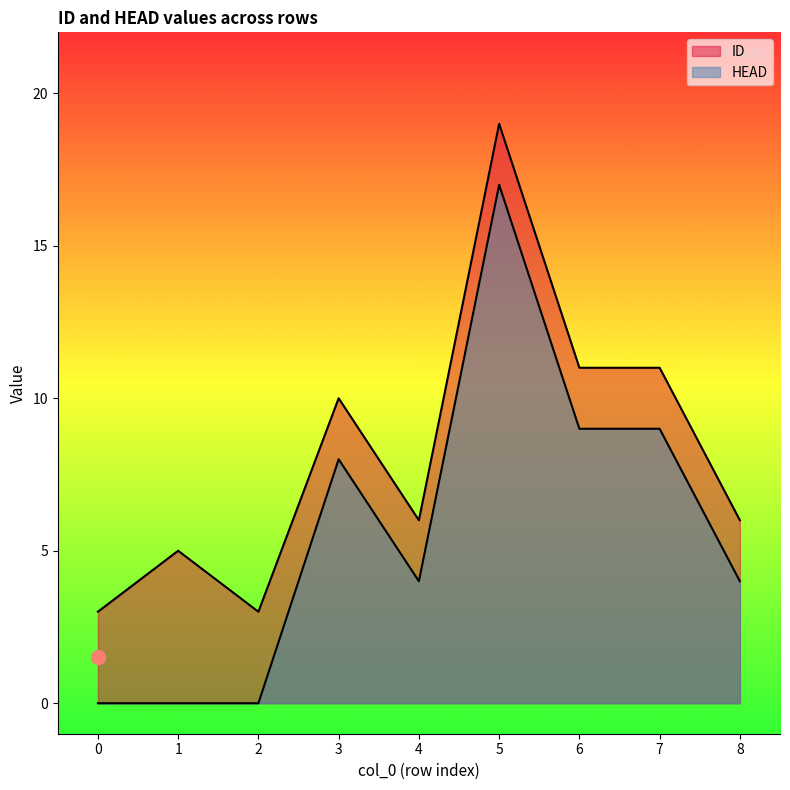

What is the difference between the second highest and second lowest values in the HEAD series?

9